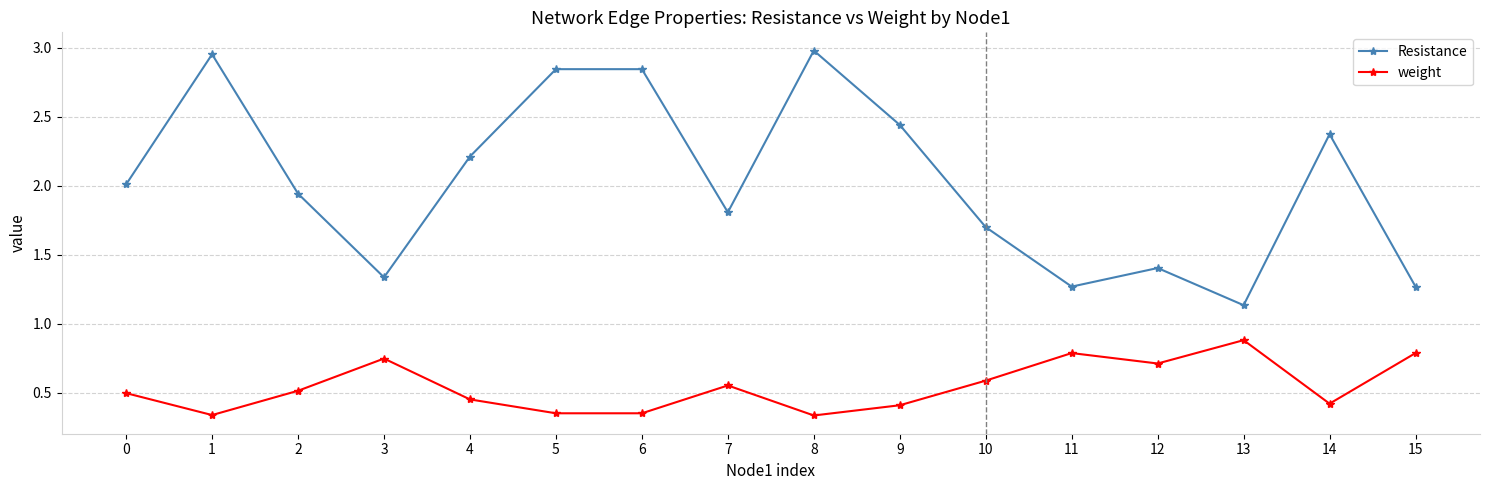

Which category has the highest value in the weight series?

13